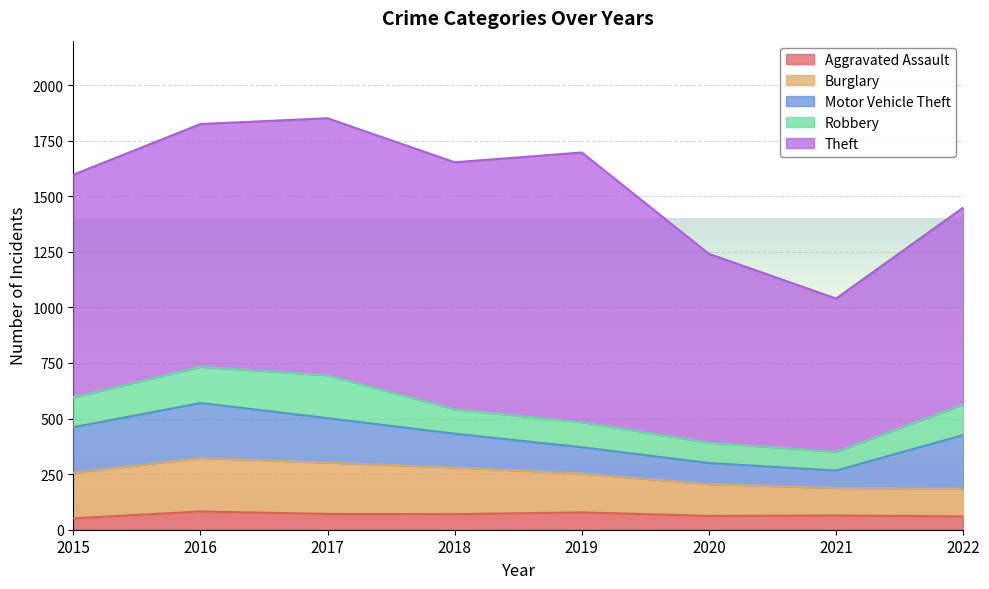

At which label does Motor Vehicle Theft first exceed 200?

2015